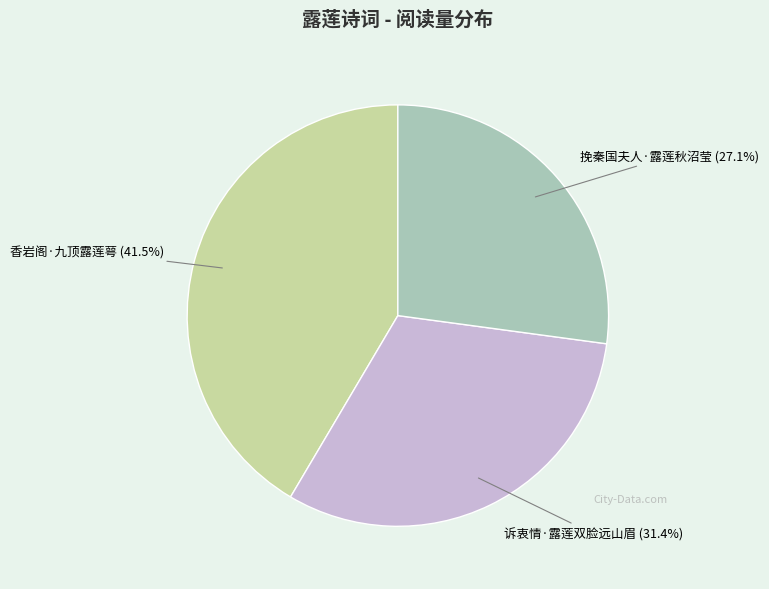

Is there a majority slice in this chart?

No